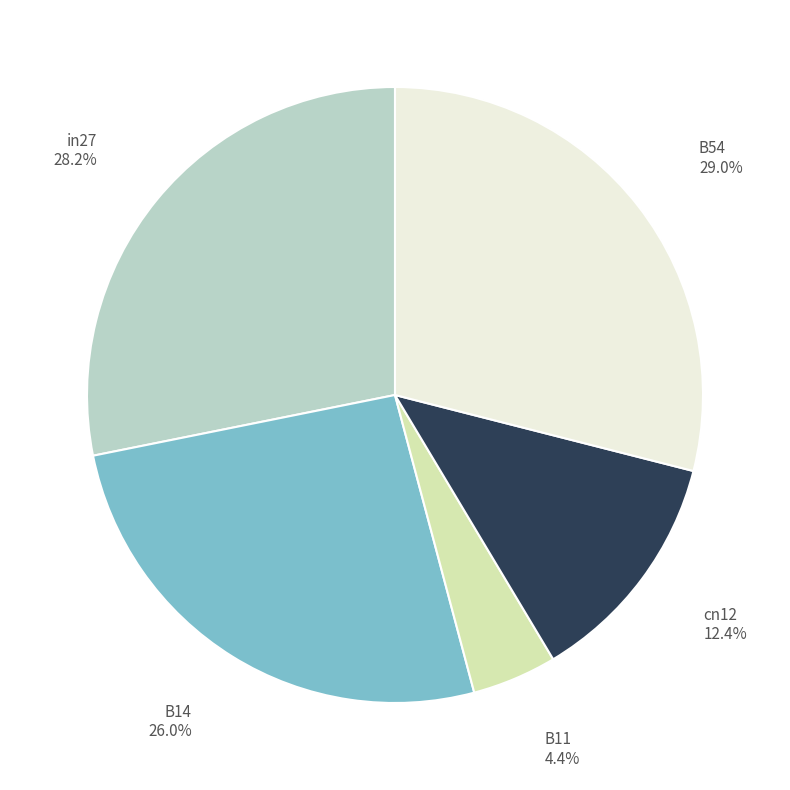

True or false: B54 accounts for 23% of the total.

False